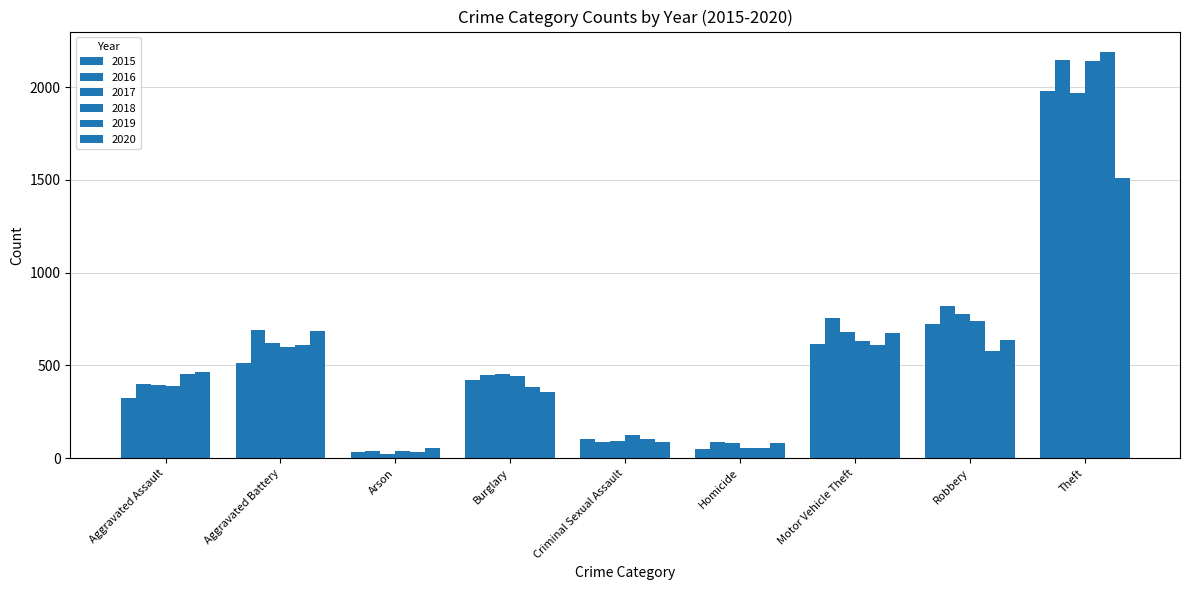

Reading left to right, extract all data points from this chart.

2015: 323	515	35	421	105	50	614	726	1981
2016: 402	691	40	451	87	87	756	819	2148
2017: 396	623	23	453	91	82	680	780	1968
2018: 392	600	37	443	123	56	631	741	2140
2019: 452	608	32	383	102	53	611	577	2190
2020: 466	686	55	357	89	81	673	637	1512